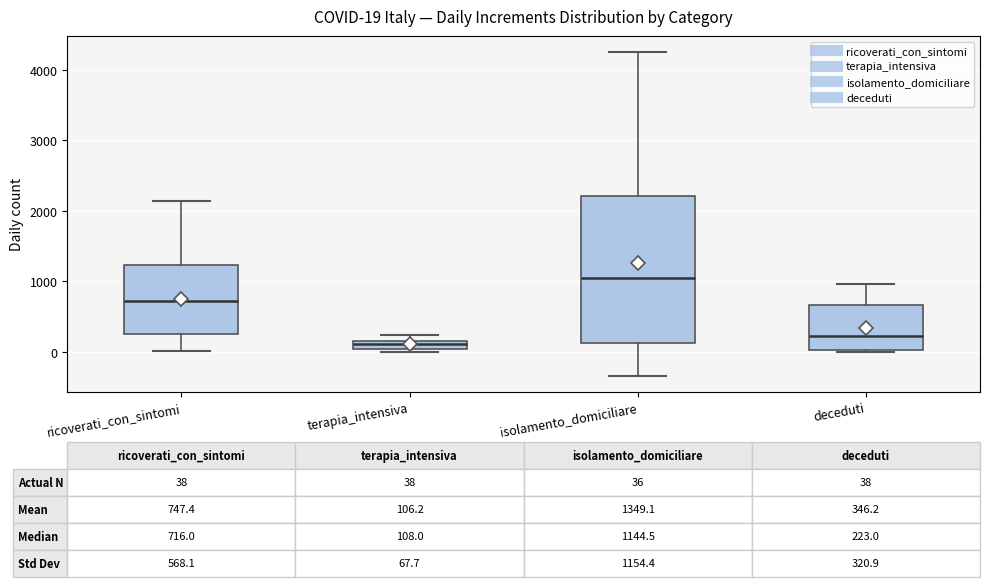

Which box is the tallest, from its lower edge to its upper edge?

isolamento_domiciliare